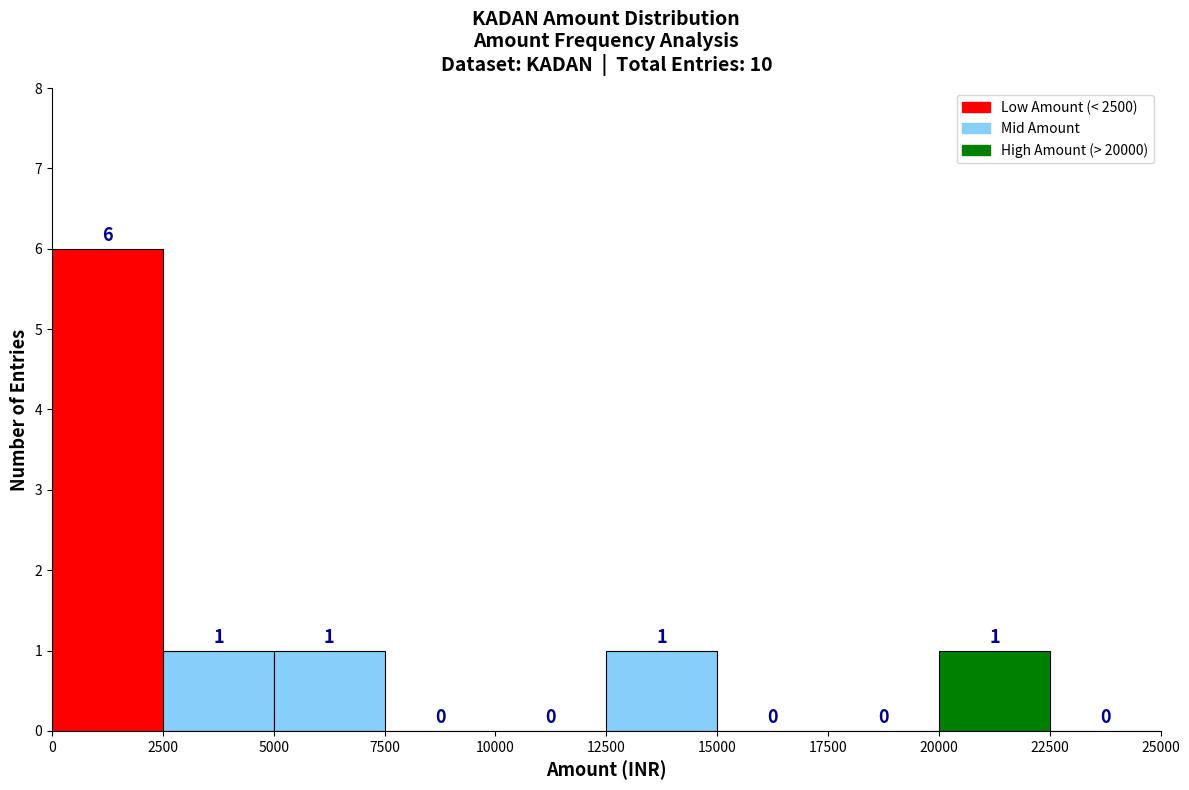

Reading left to right, list every bar in this chart as the range it spans on the x-axis followed by its height.

0 to 2500: 6
2500 to 5000: 1
5000 to 7500: 1
7500 to 10000: 0
10000 to 12500: 0
12500 to 15000: 1
15000 to 17500: 0
17500 to 20000: 0
20000 to 22500: 1
22500 to 25000: 0